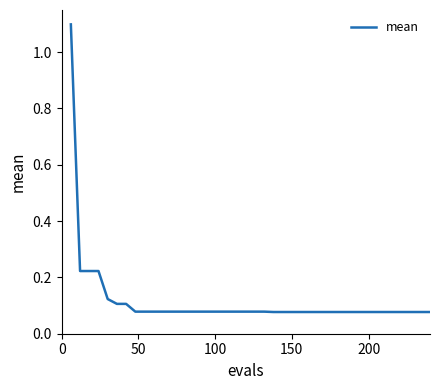

What is the difference between the maximum and second lowest values?

1.0